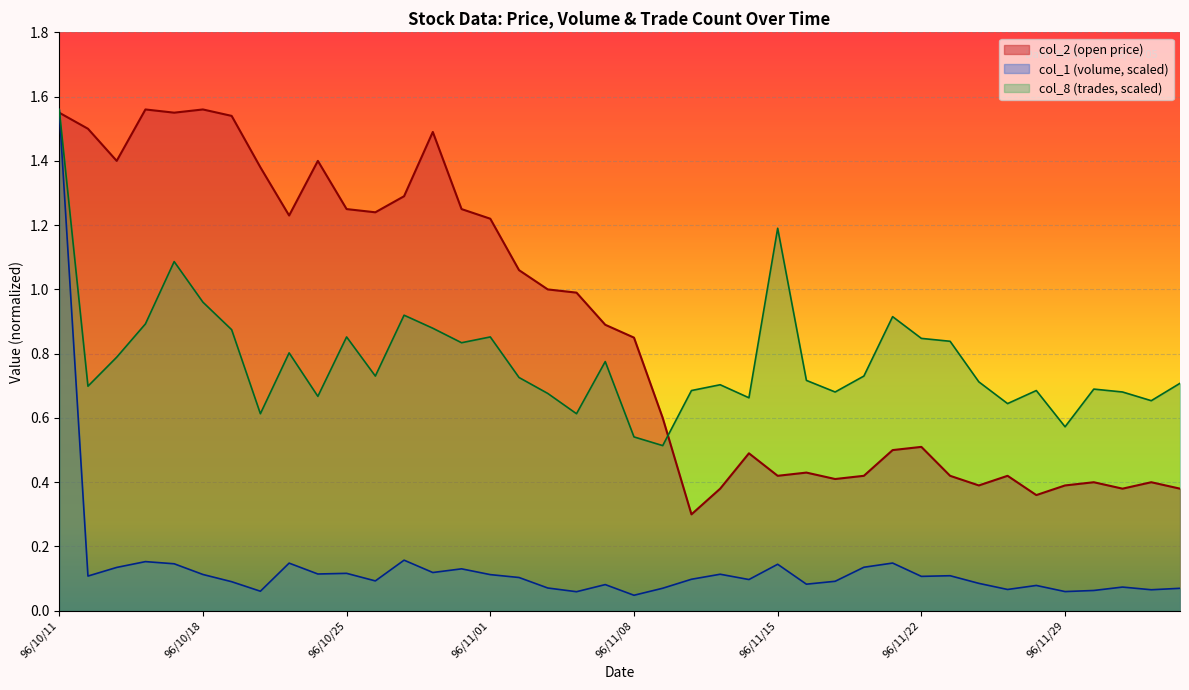

Is it true that col_8 equals 0.7 at 96/11/02?

True